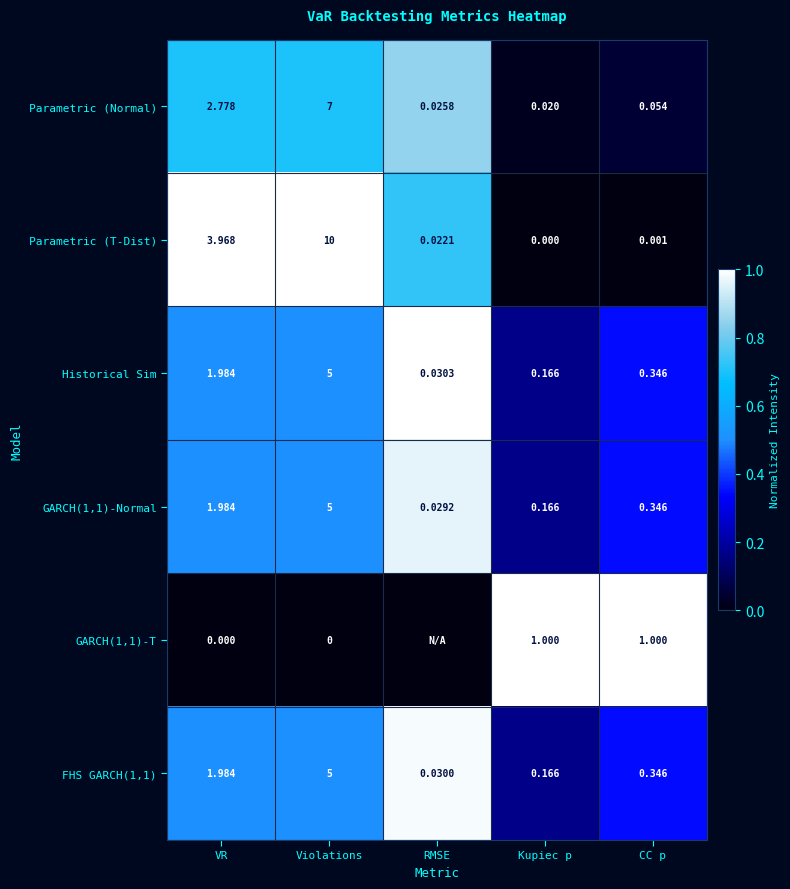

Rank the categories by FHS GARCH(1,1) value from lowest to highest.

RMSE, Kupiec p, CC p, VR, Violations